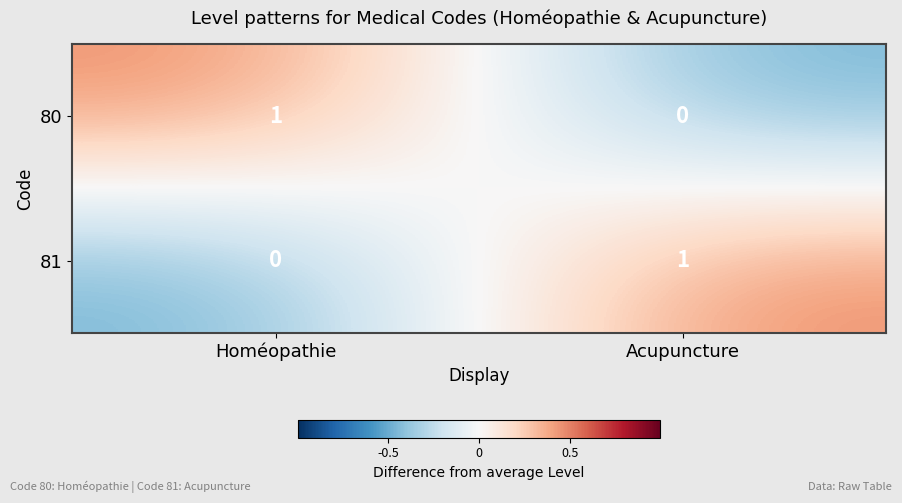

How many values in the 81 series are below 1?

1